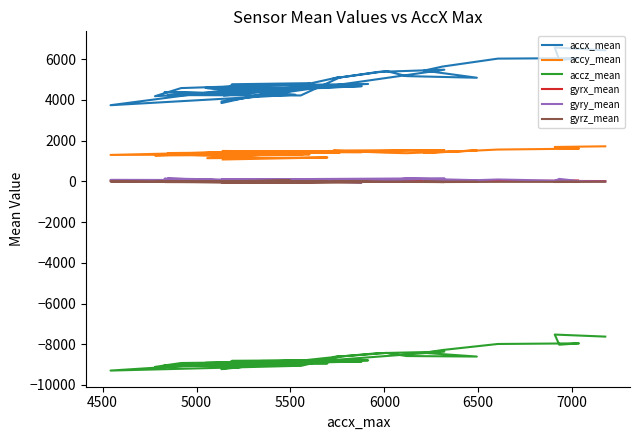

Is the value of gyry_mean at 22 greater than the value of accy_mean at 19?

No